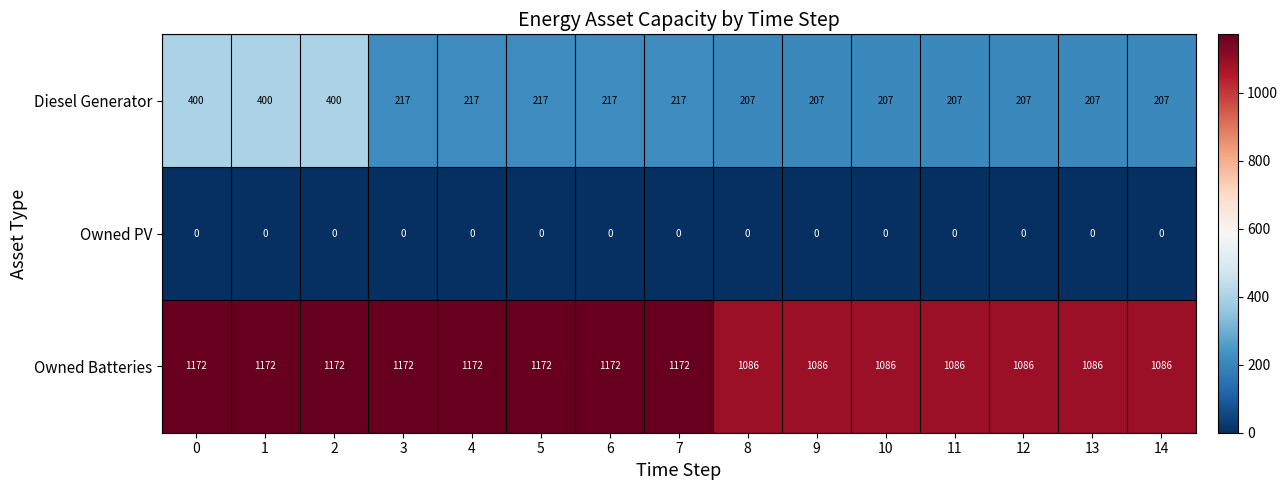

What is the average value of the Diesel Generator series?

249